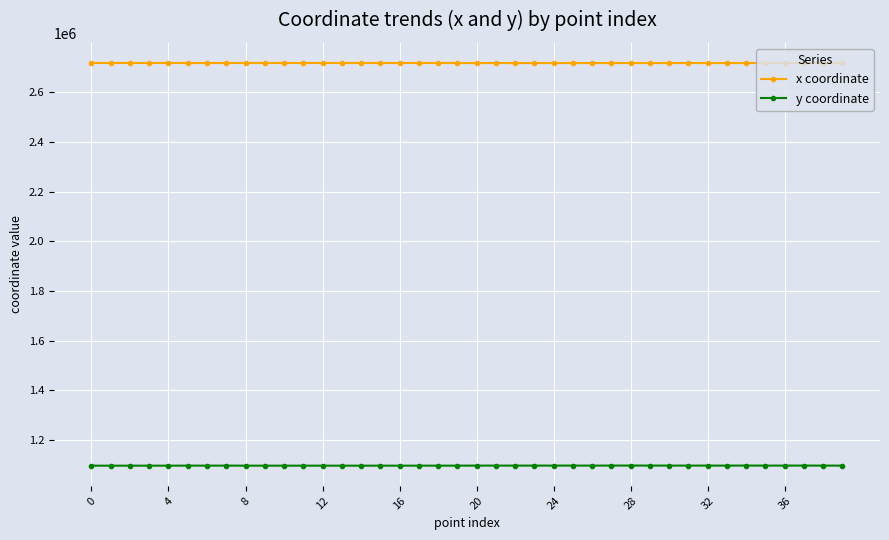

What is the highest value of the y coordinate series?

1097853.2